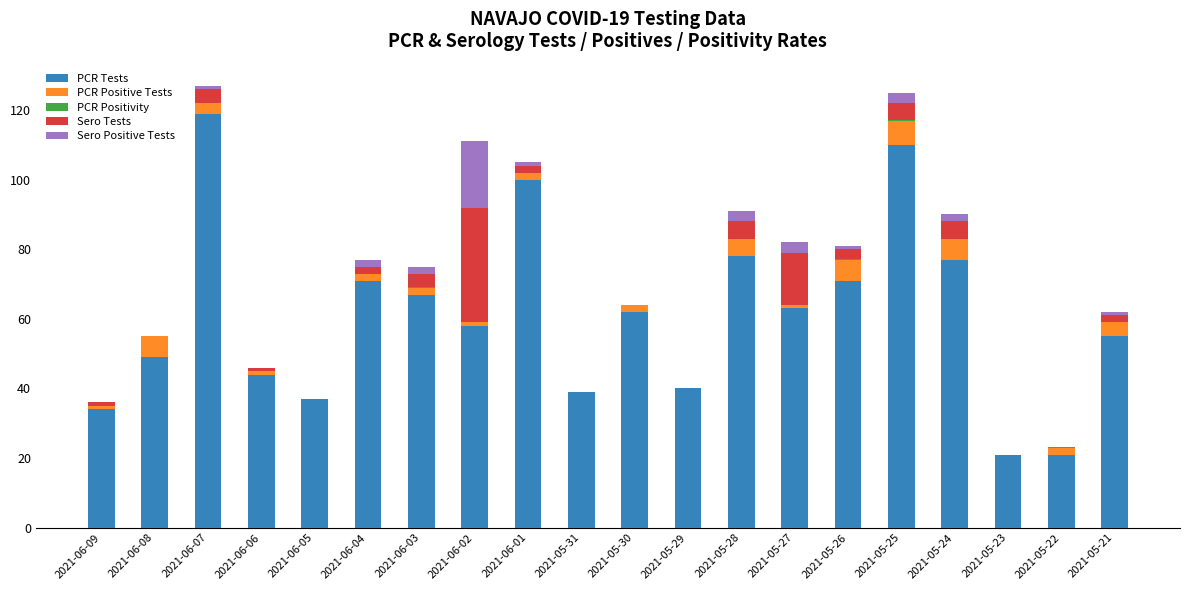

True or false: PCR Tests has a value of 49.0 at 2021-06-08.

True